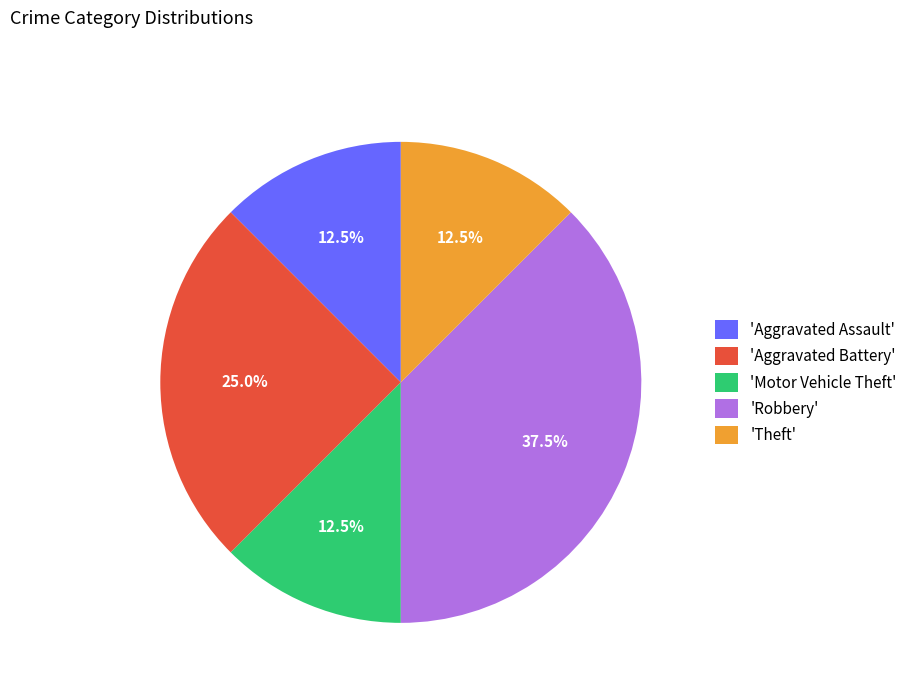

Approximately how many times larger is the value at 'Motor Vehicle Theft' compared to 'Aggravated Battery'?

0.5